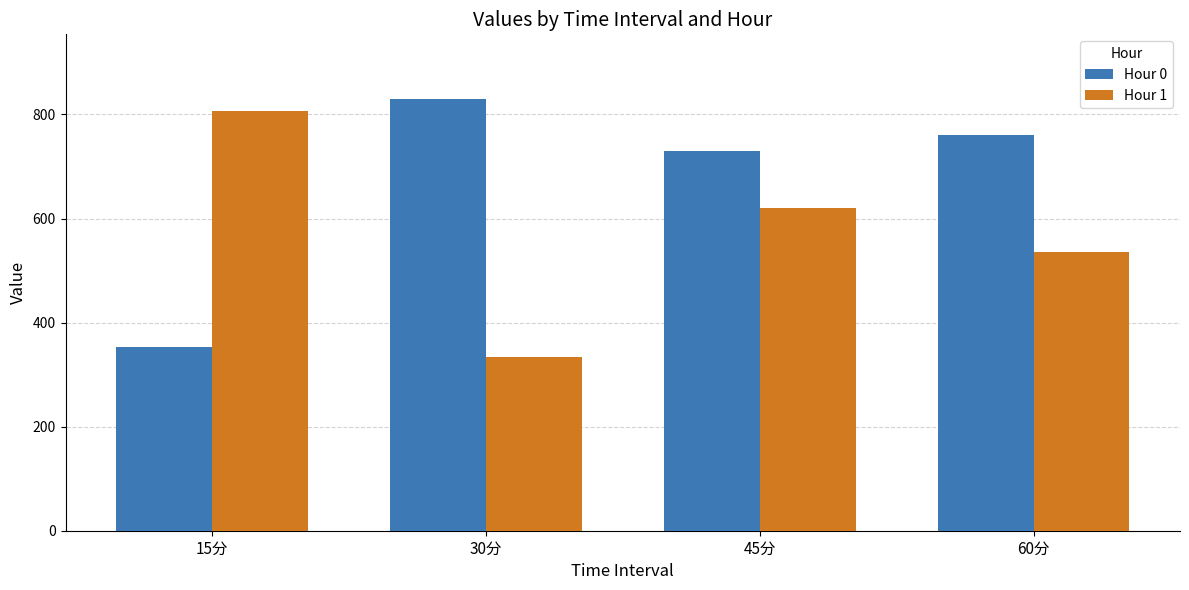

At which category is the sum across all series the highest?

45分